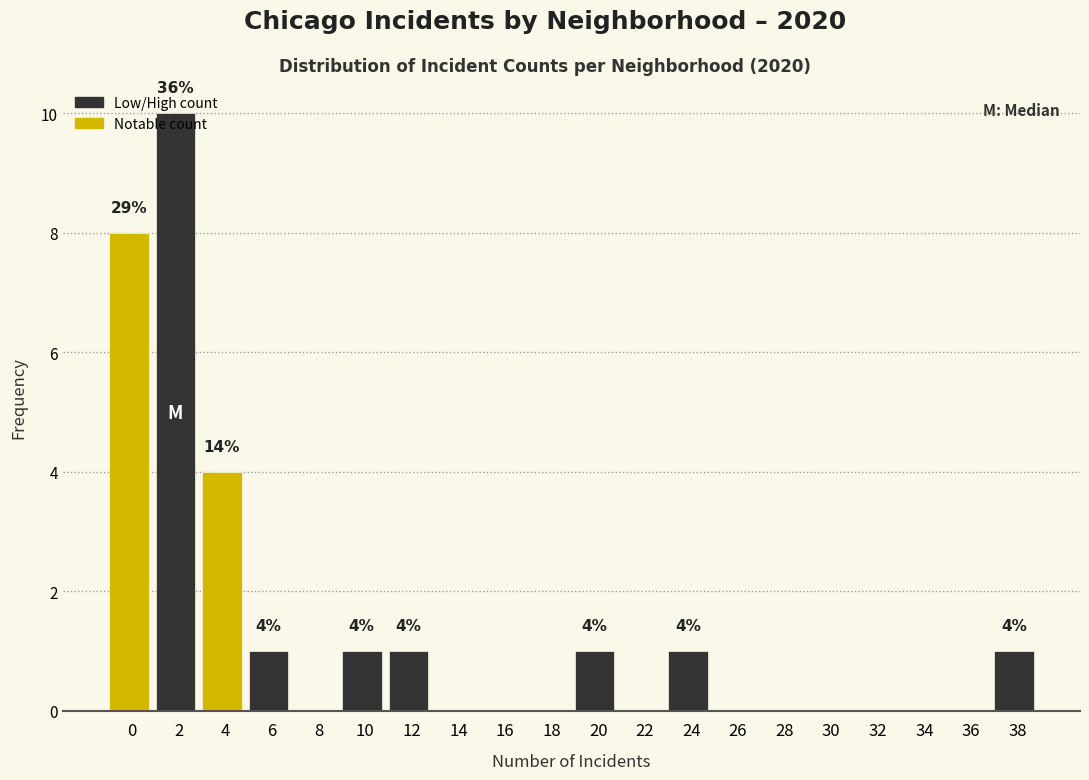

What is the greatest value displayed?

10